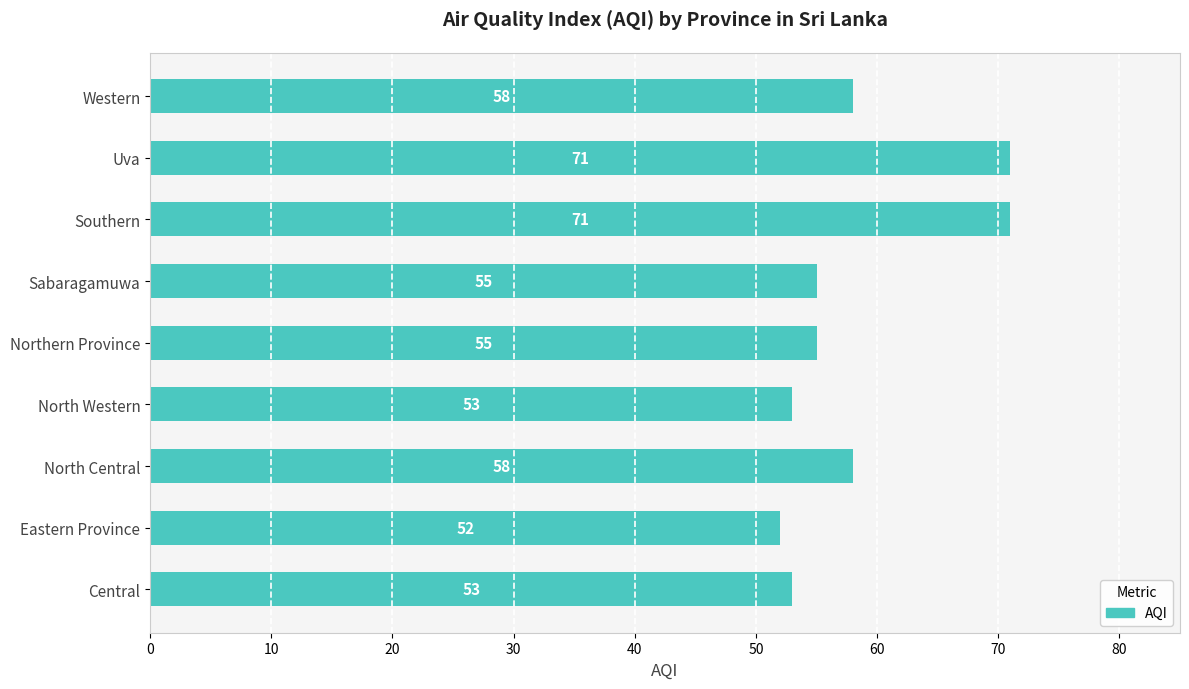

What value does the data have at Central?

53